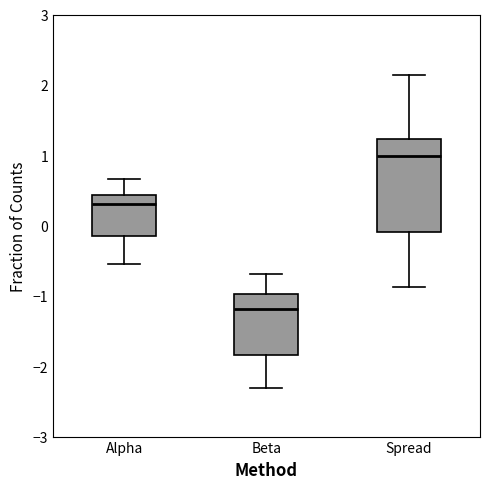

Which box's median line is the lowest?

Beta